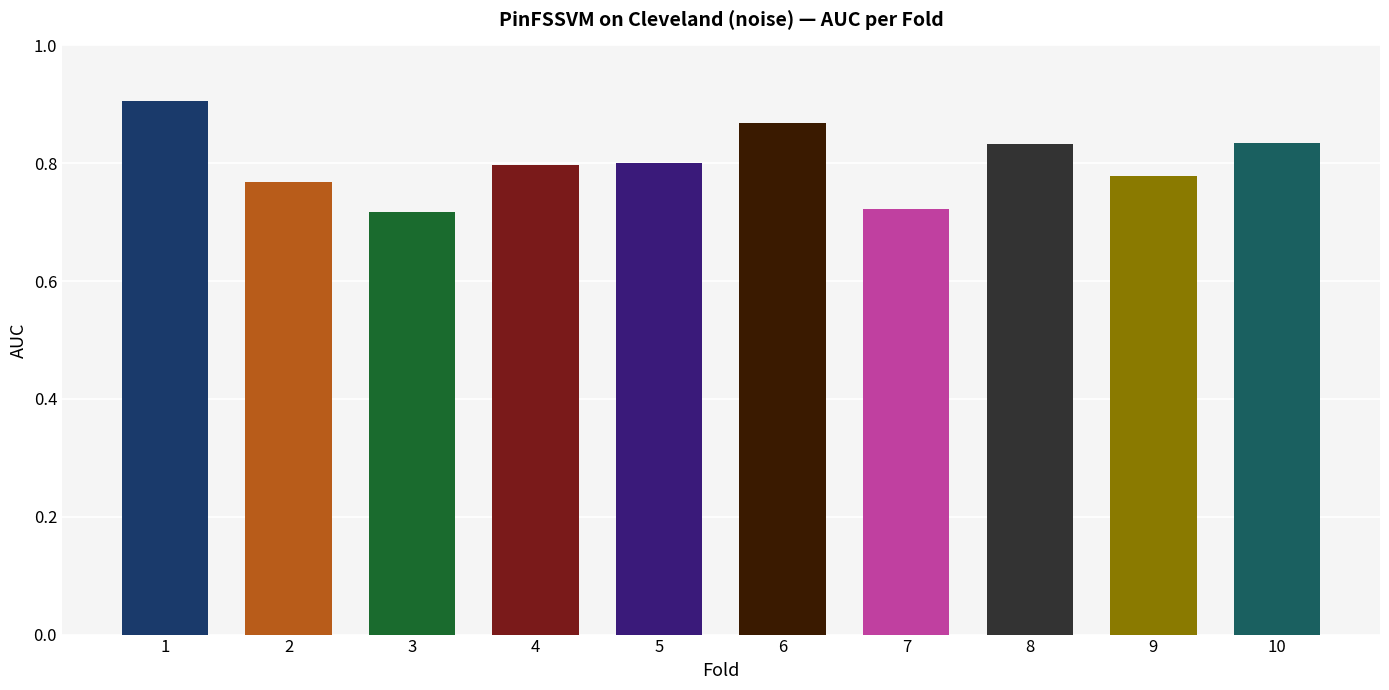

Which has a higher value, 1 or 7?

1